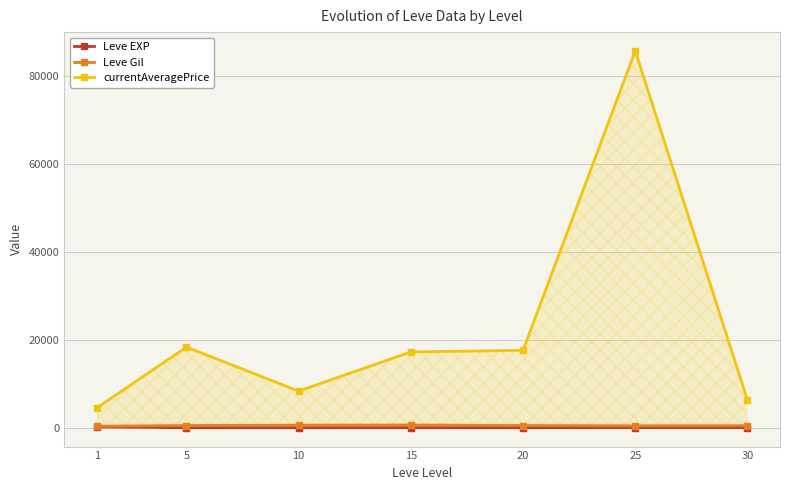

True or false: Leve EXP and Leve Gil cross at least once.

False